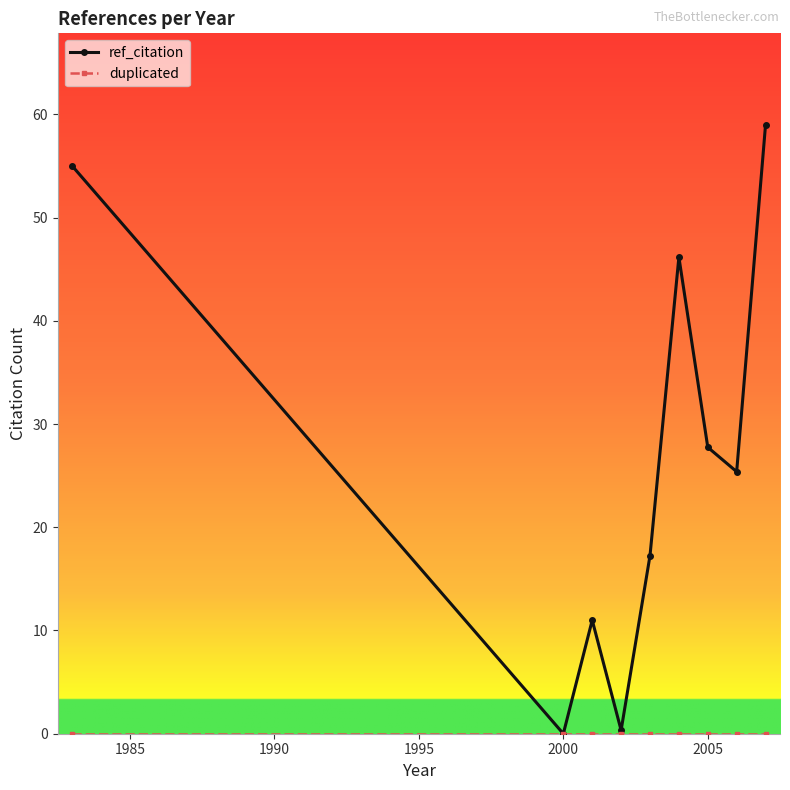

What is the highest value of the ref_citation series?

59.0